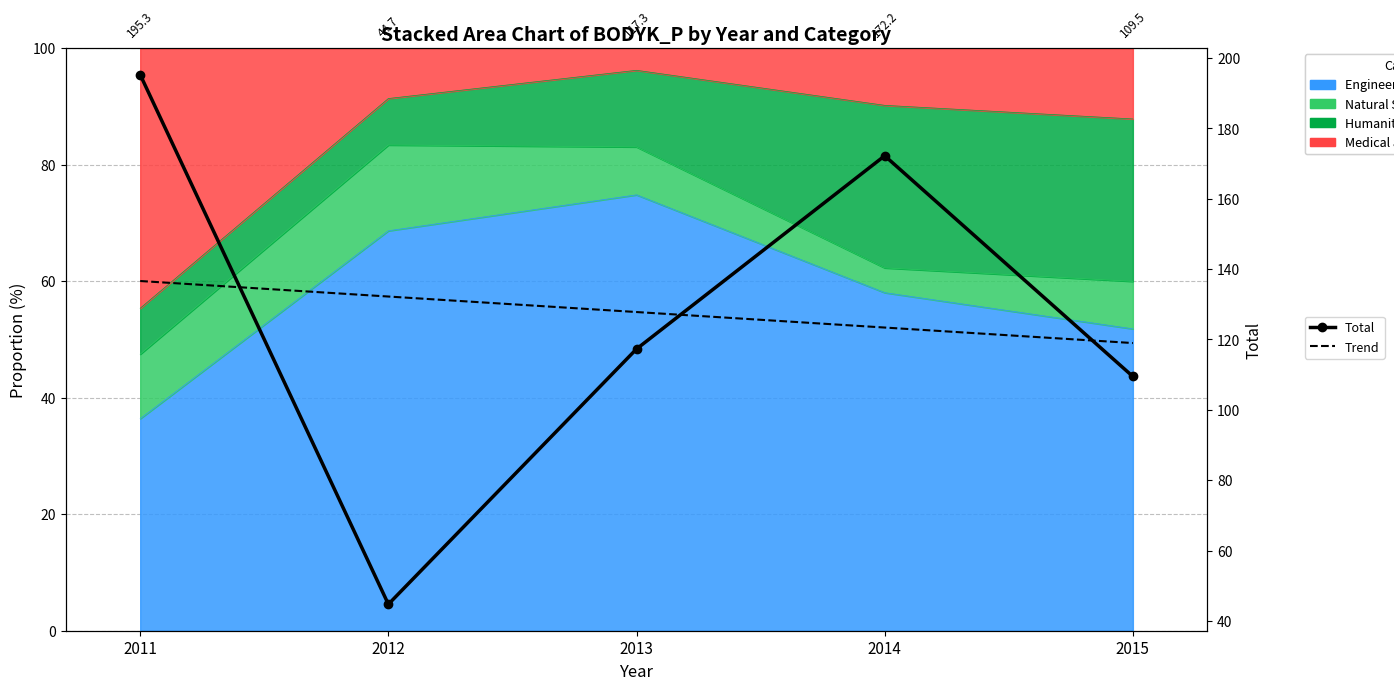

What is the greatest value displayed?

195.3